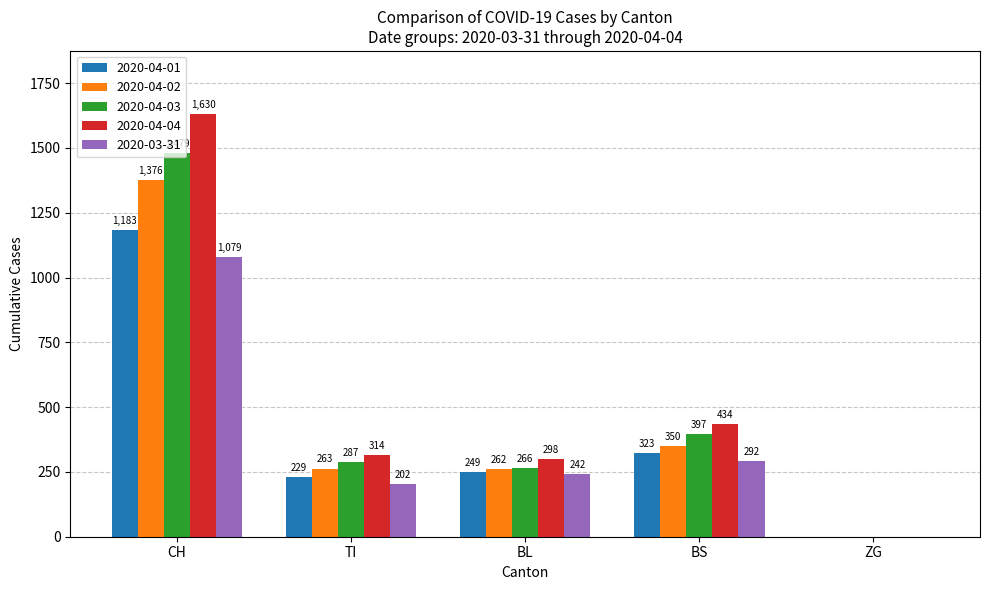

What is the spread (max minus min) of values at BL?

56